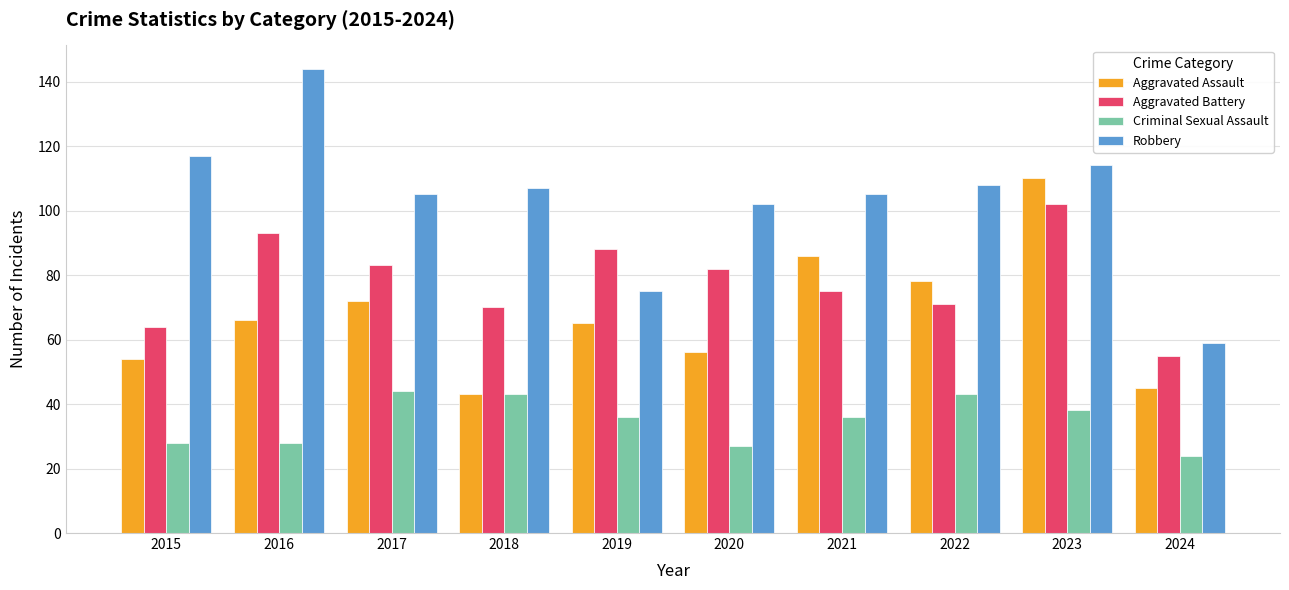

What is the difference between the Aggravated Battery values at 2020 and 2016?

11